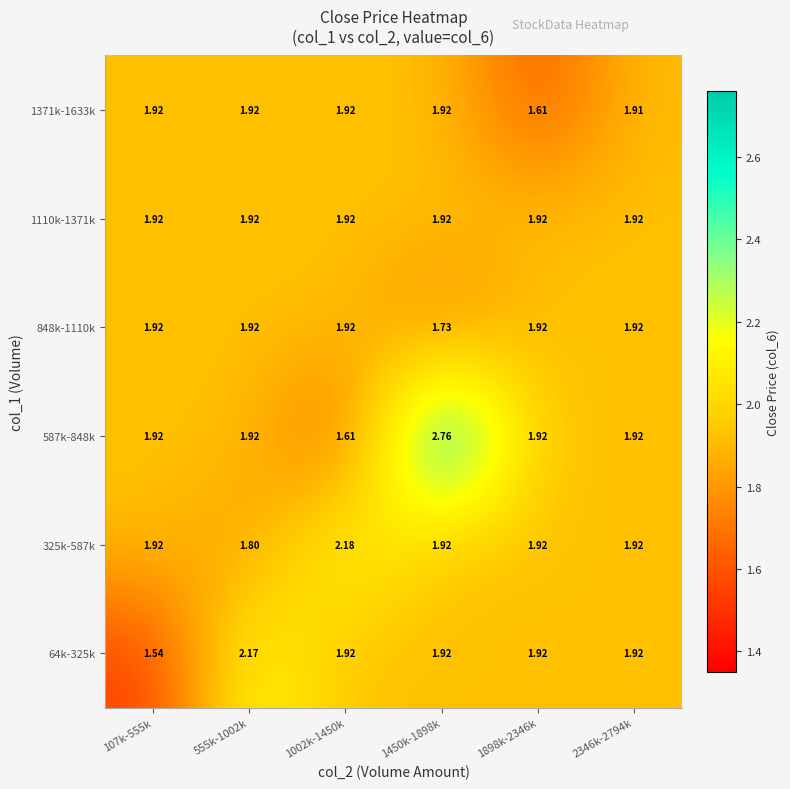

What is the total value across all series at 555k-1002k?

11.7